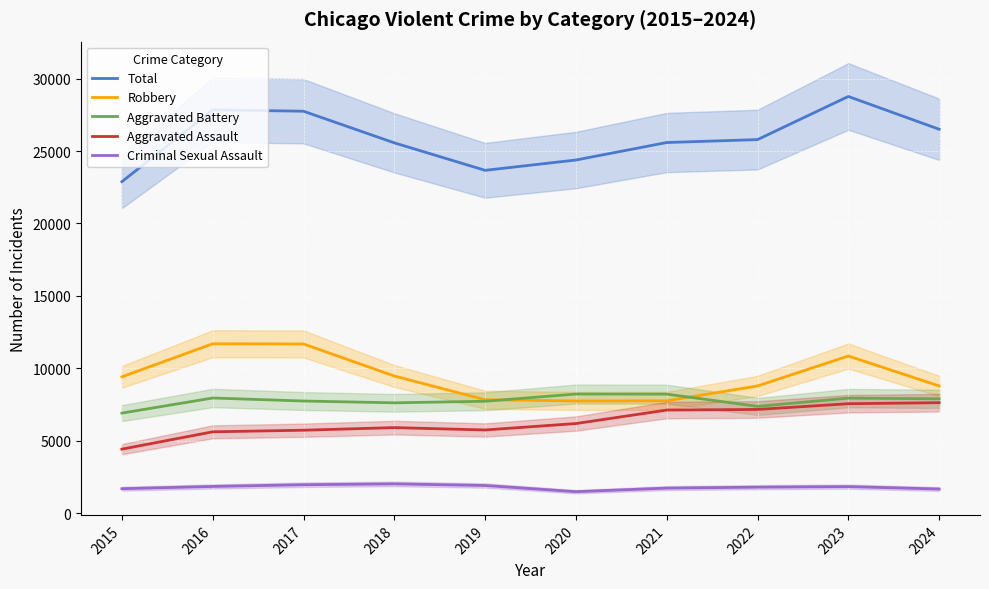

Where is the first local minimum for Criminal Sexual Assault?

2020